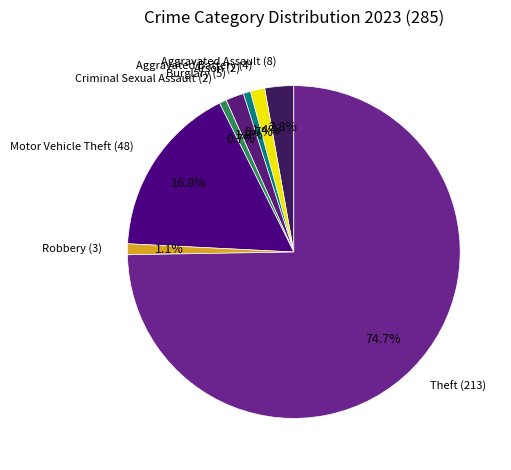

How many slices are in this pie chart?

8